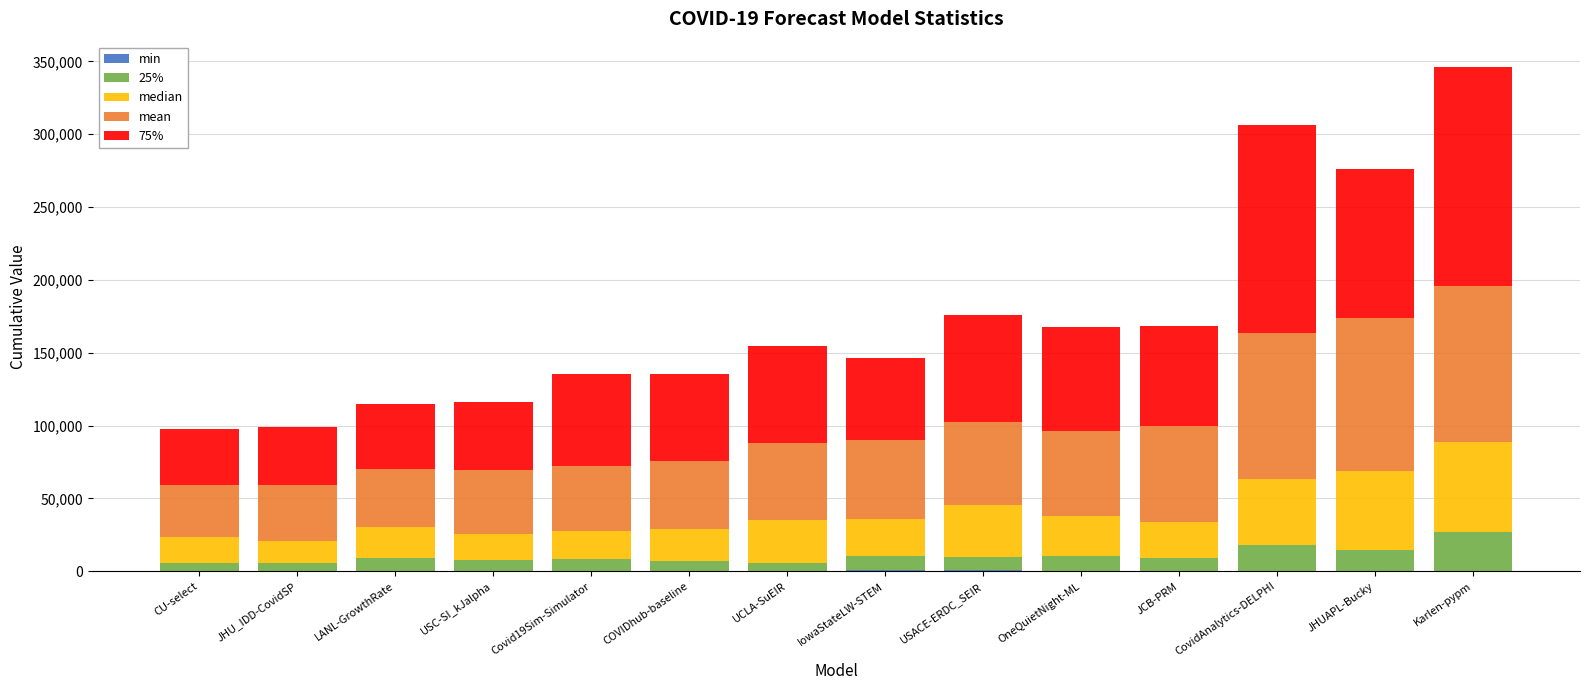

At which category is the sum across all series the highest?

Karlen-pypm